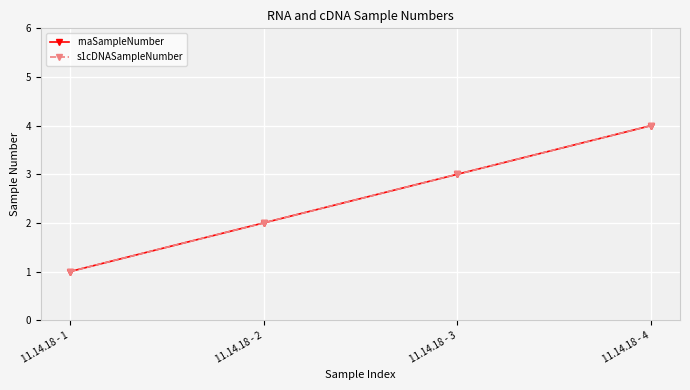

What is the difference between the second highest and second lowest values in the s1cDNASampleNumber series?

1